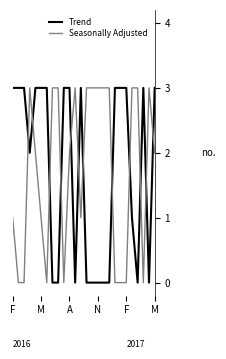

What is the greatest value displayed?

3